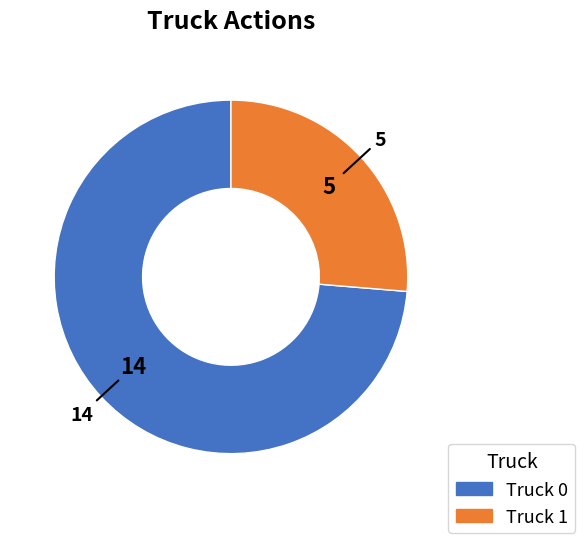

How many slices are in this pie chart?

2